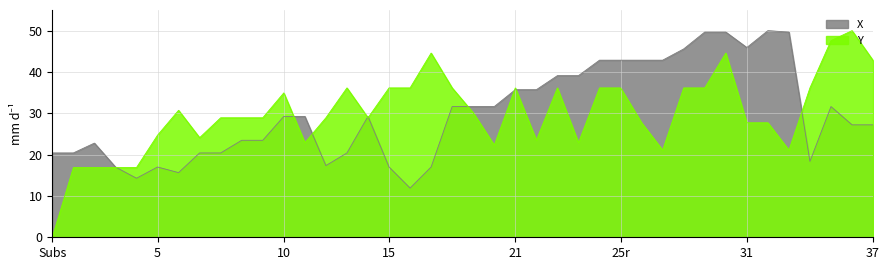

Where does the Y series first go above 28?

6